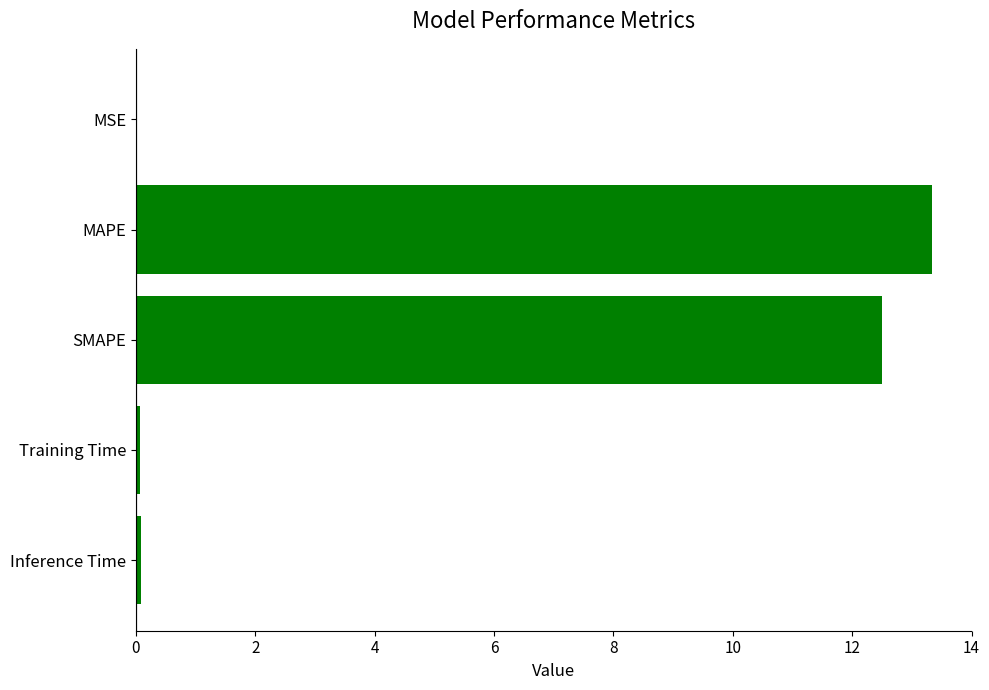

Is it true that the value at MAPE is 19.4?

False